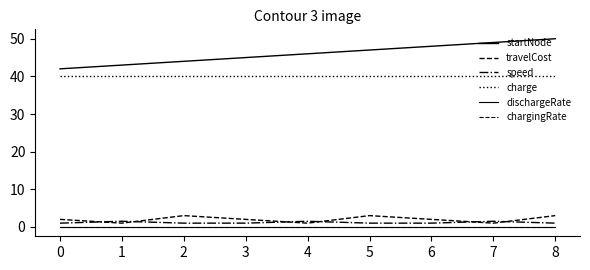

Is the value of travelCost at 4 greater than the value of dischargeRate at 5?

Yes